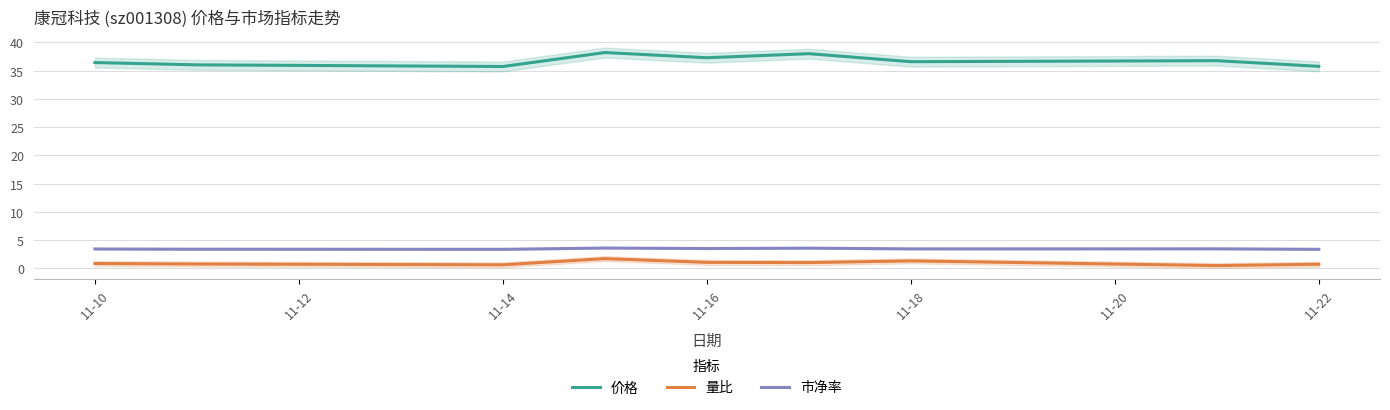

True or false: 市净率 has a value of 4.9 at 11-22.

False